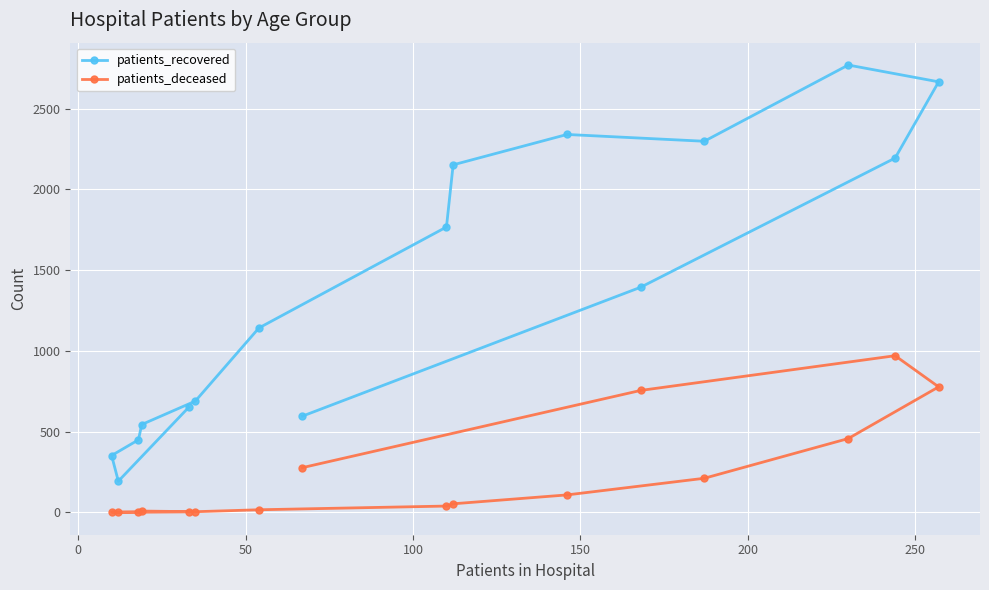

Which series has the largest total across all categories?

patients_recovered